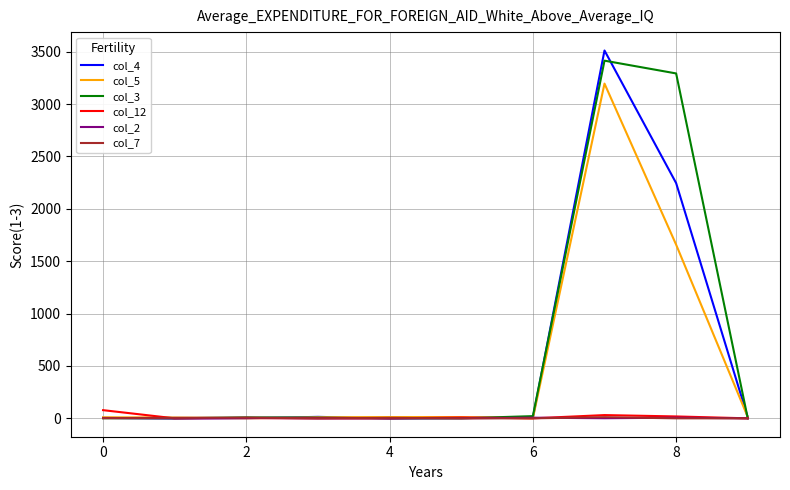

Which series has the largest range (max minus min)?

col_4